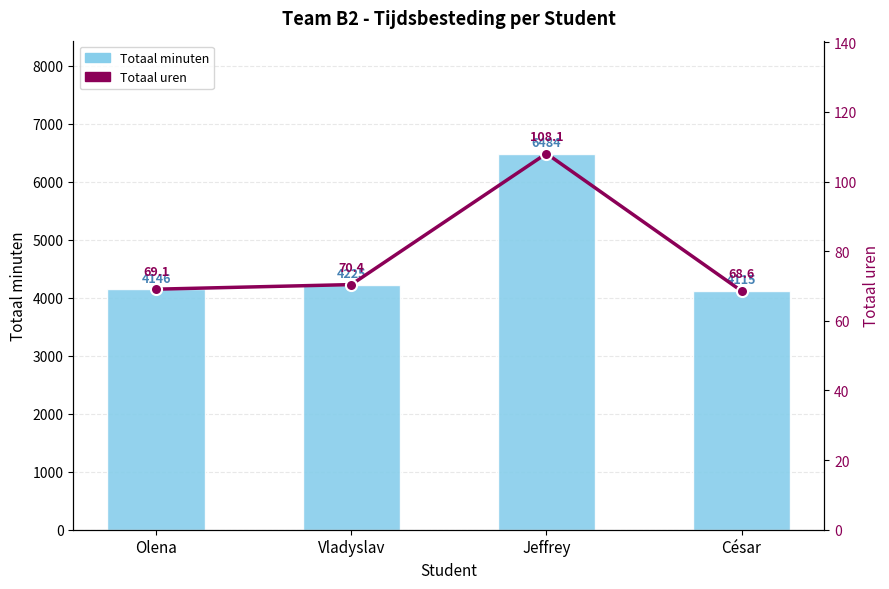

What is the difference between the Totaal minuten values at César and Vladyslav?

110.0